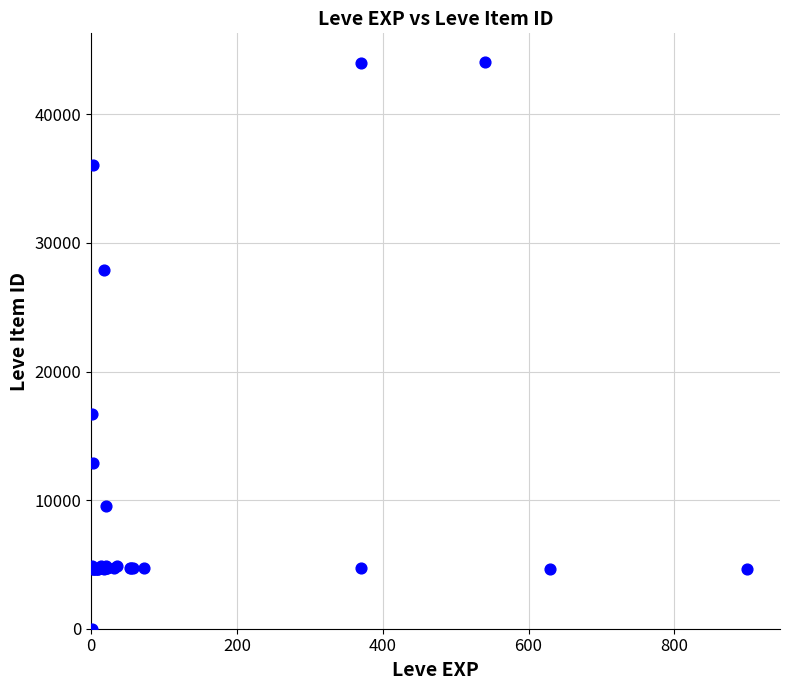

What Y value in the scatter plot is closest to 22050?

16734